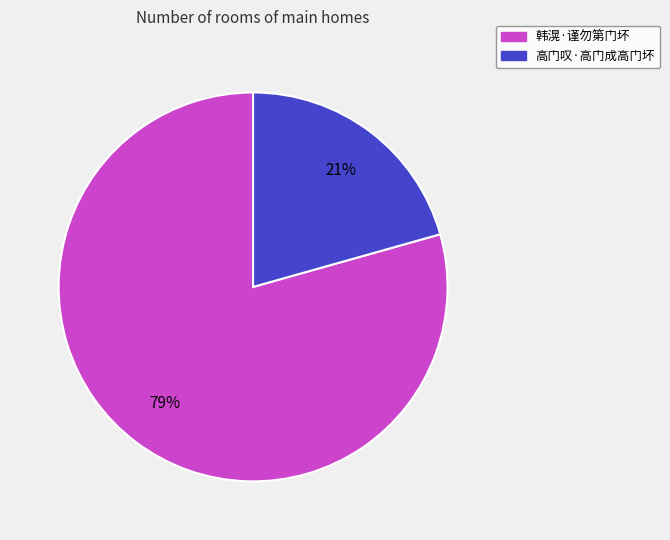

To the nearest percent, what percentage of the pie is 韩滉·谨勿第门坏?

79%